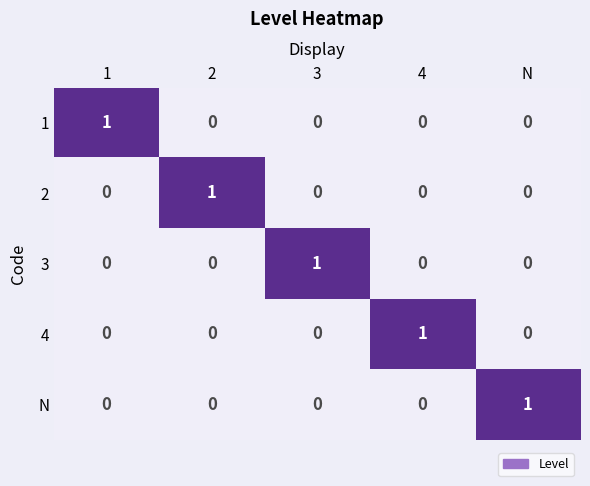

At how many categories does at least one series exceed 0?

5